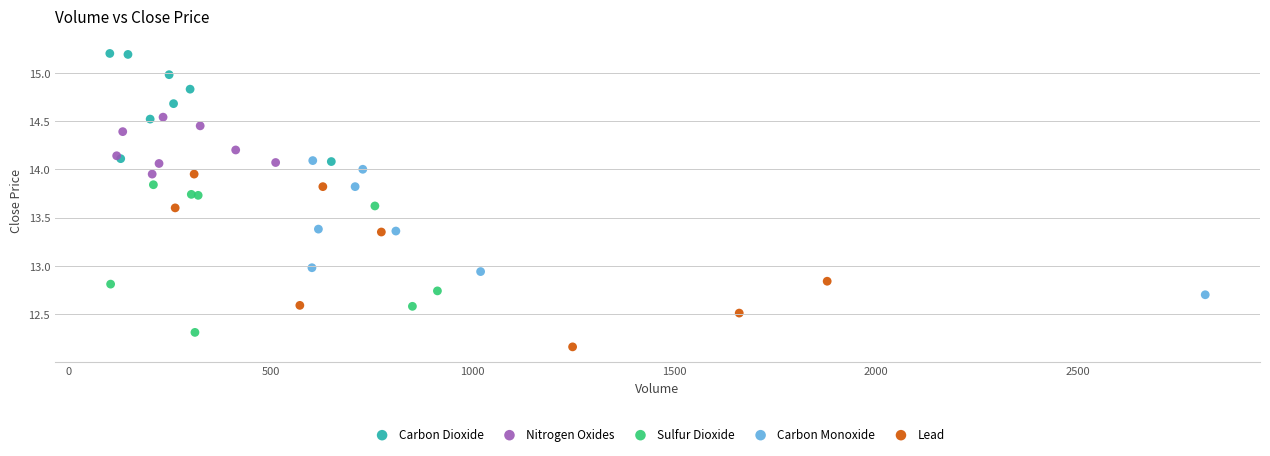

Which series contains the lowest Y value?

Lead